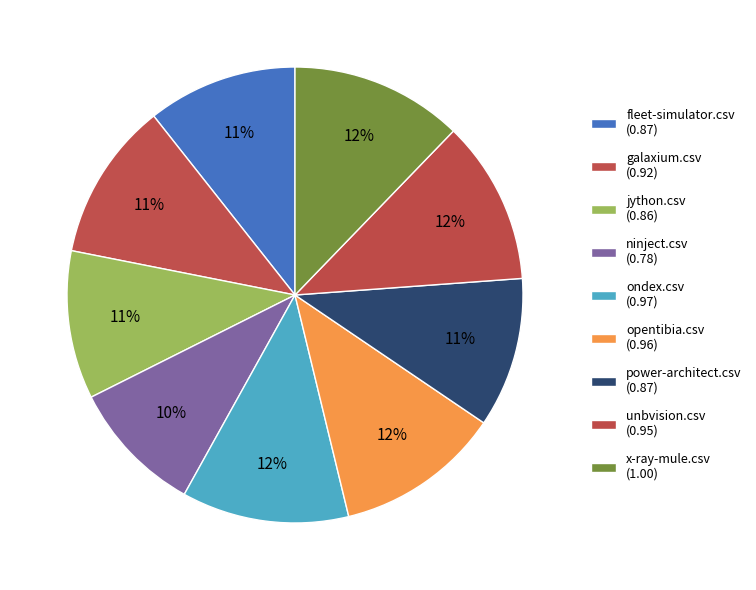

How many segments does this pie chart have?

9